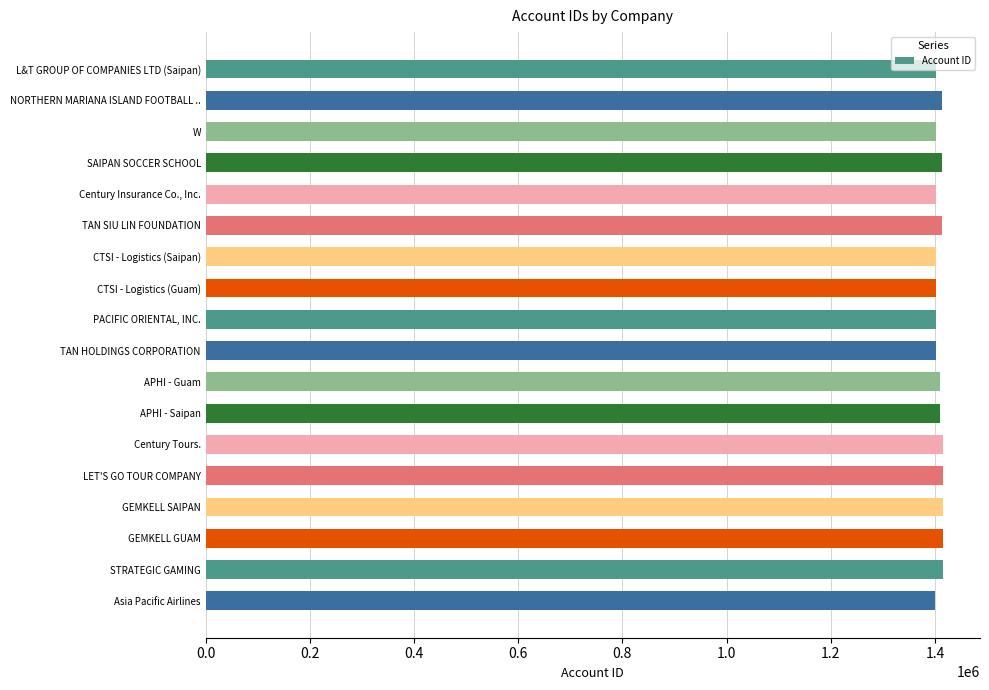

What is the sum of the values at CTSI - Logistics (Guam) and GEMKELL SAIPAN?

2817020